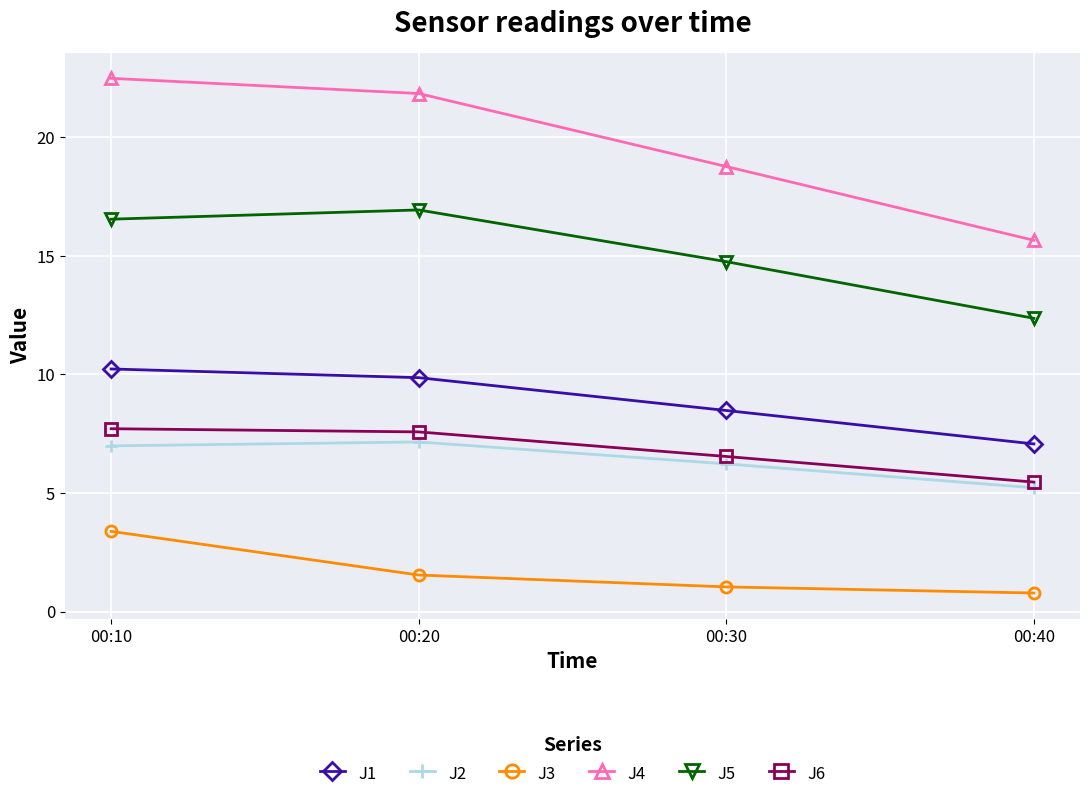

At which category is the sum across all series the highest?

00:10